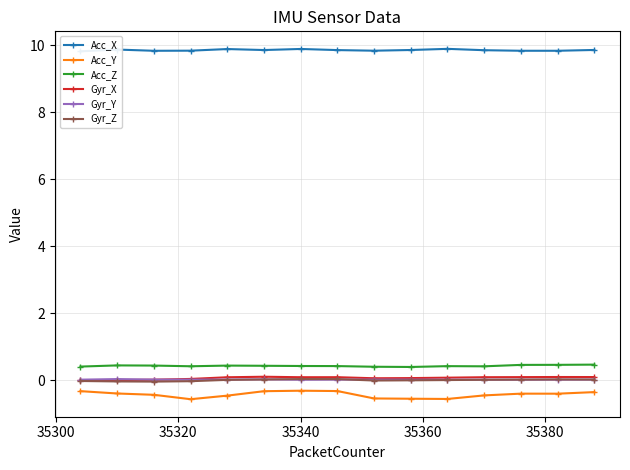

True or false: Acc_Z has more than 1 points higher than both neighbors.

True